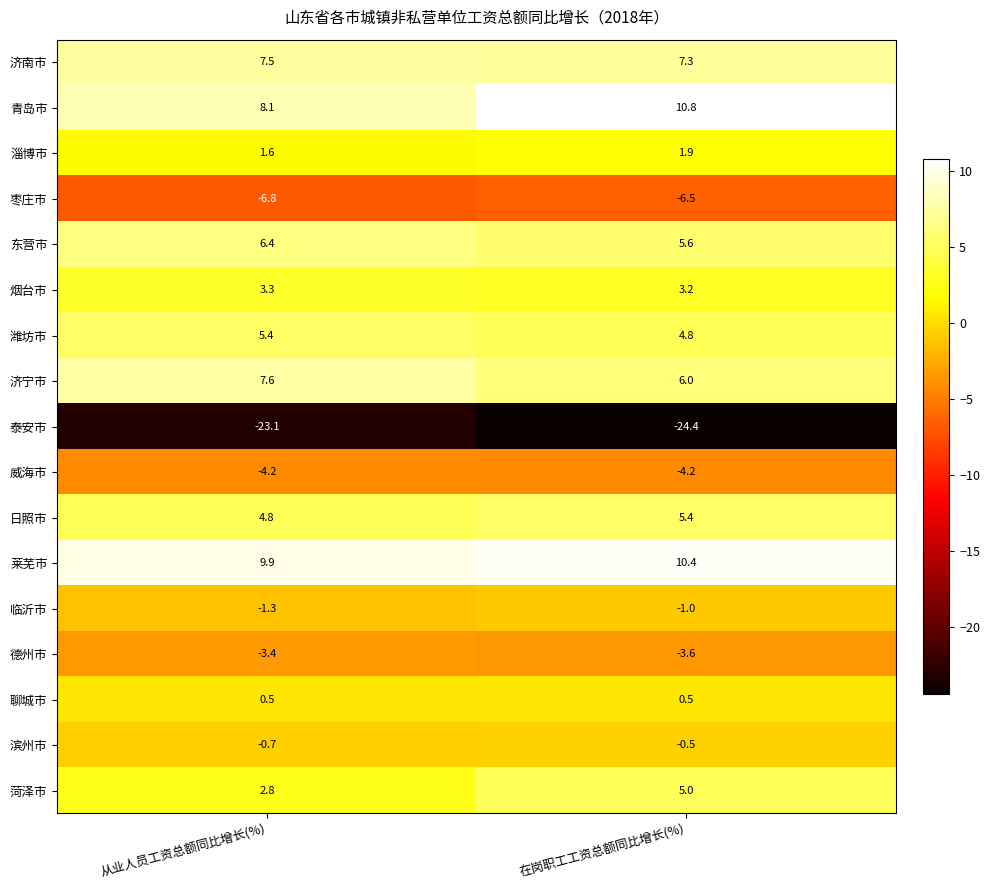

What is the minimum value shown in the chart?

-24.4